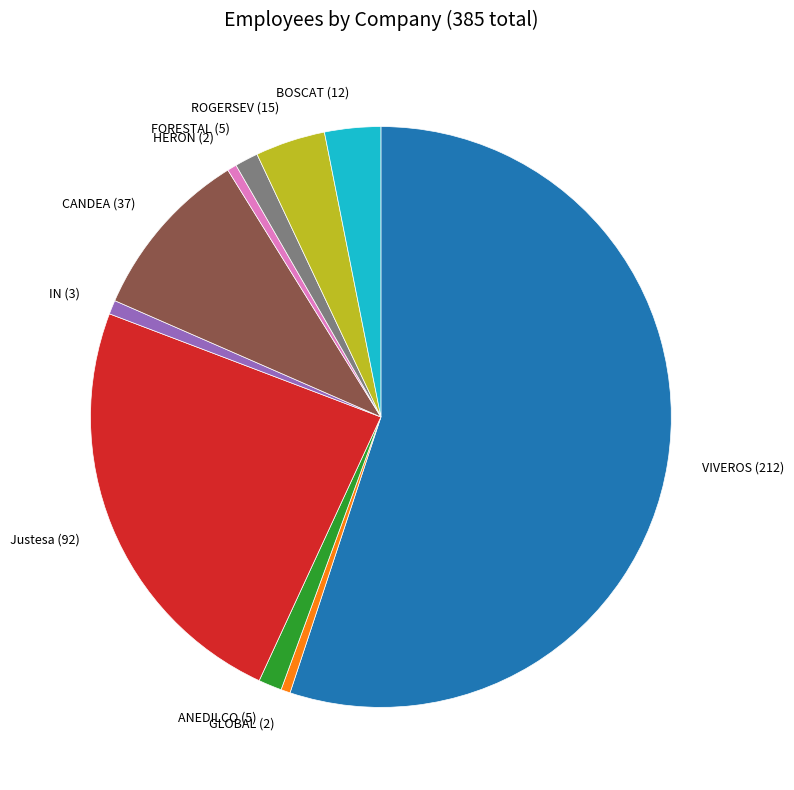

Between VIVEROS (212) and Justesa (92), which is larger?

VIVEROS (212)